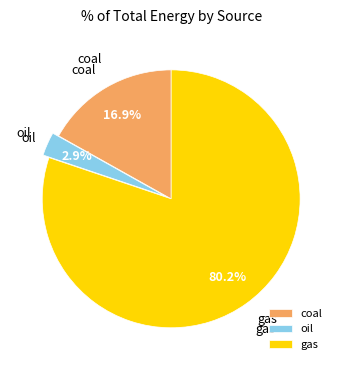

True or false: oil accounts for 3% of the total.

True